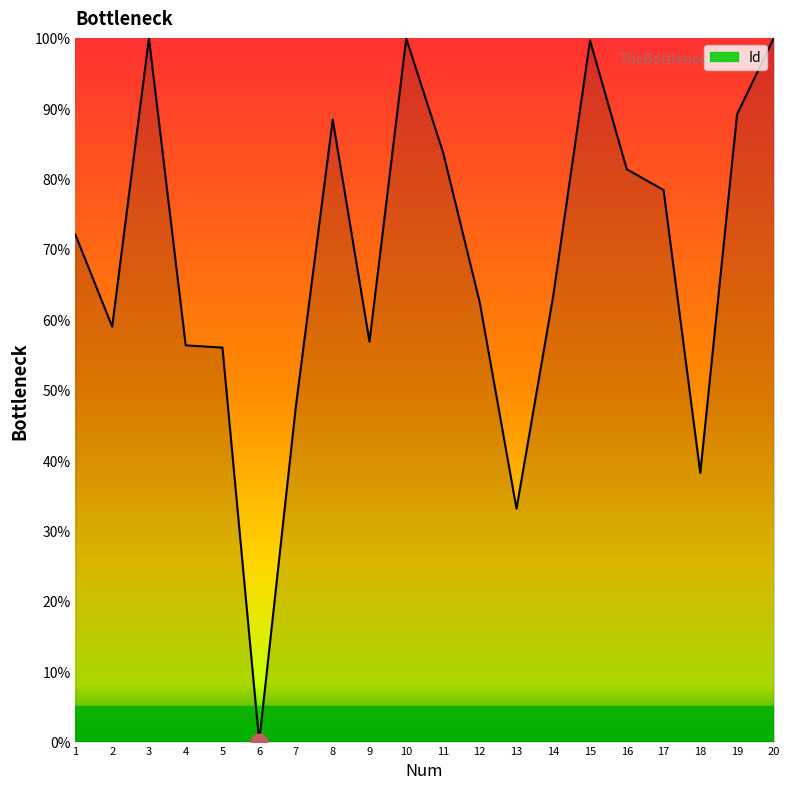

What is the difference between the maximum and minimum values?

100.0